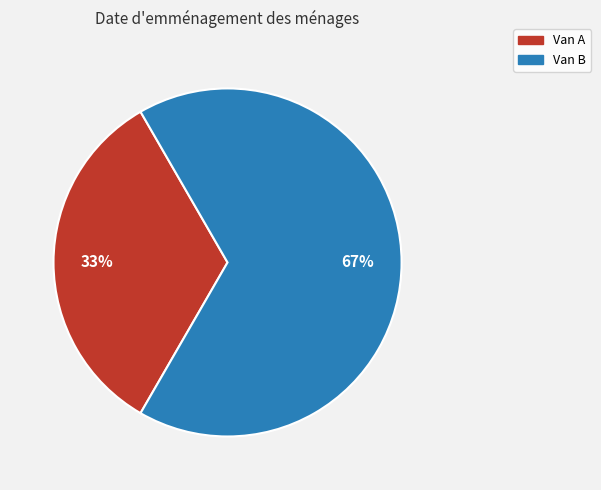

Which slice is the largest?

Van B